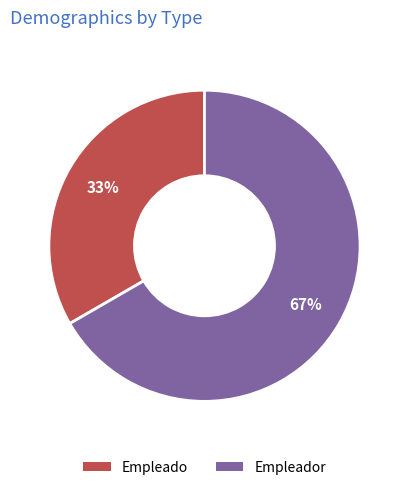

Is there a majority slice in this chart?

Yes